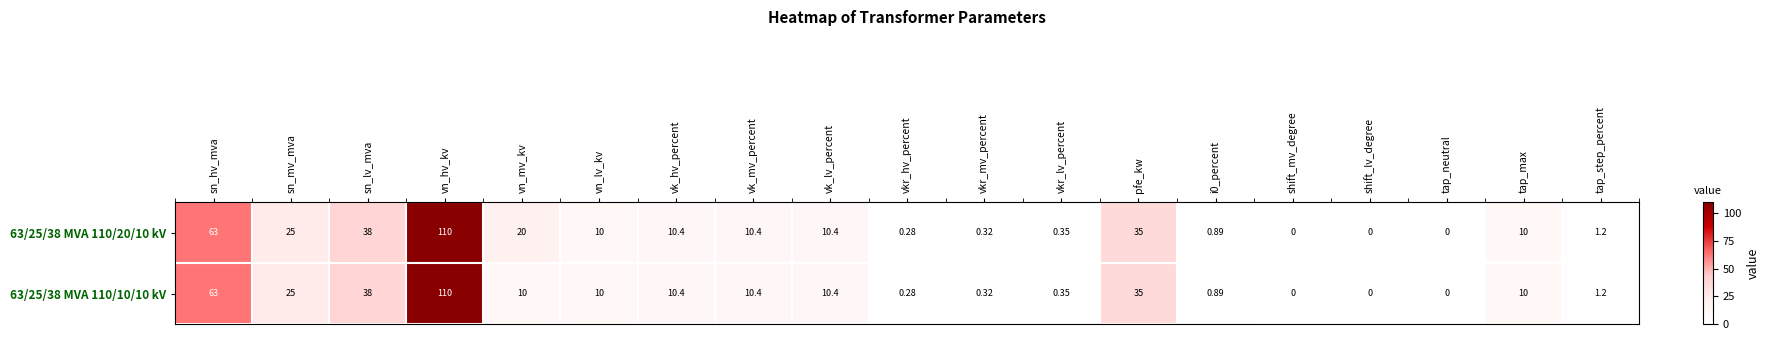

Which label corresponds to the largest value in the chart?

vn_hv_kv